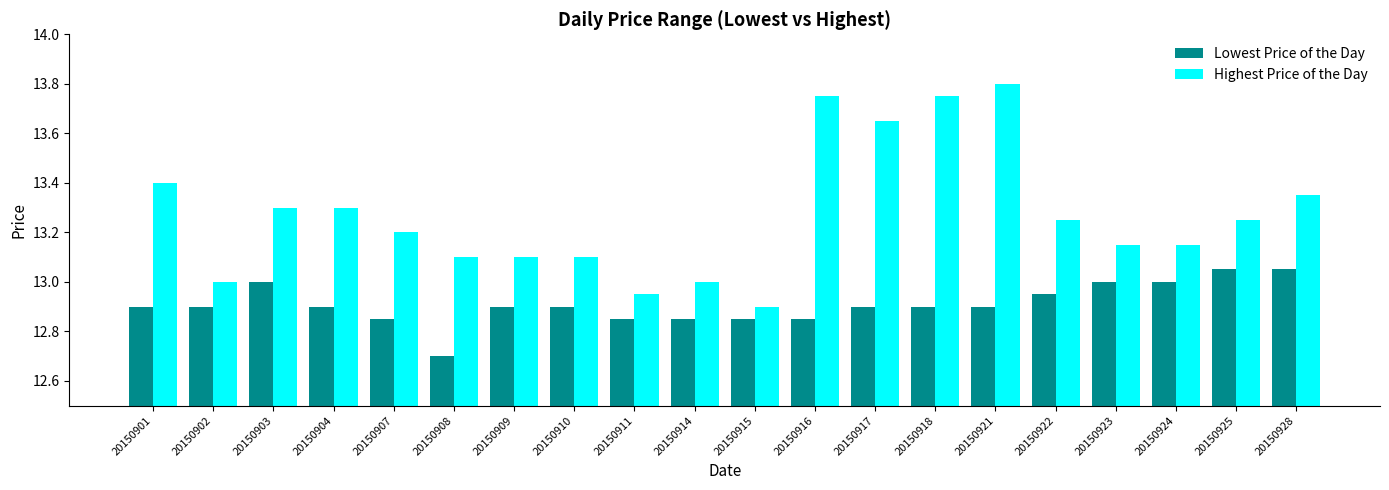

At which category is the sum across all series the highest?

20150921